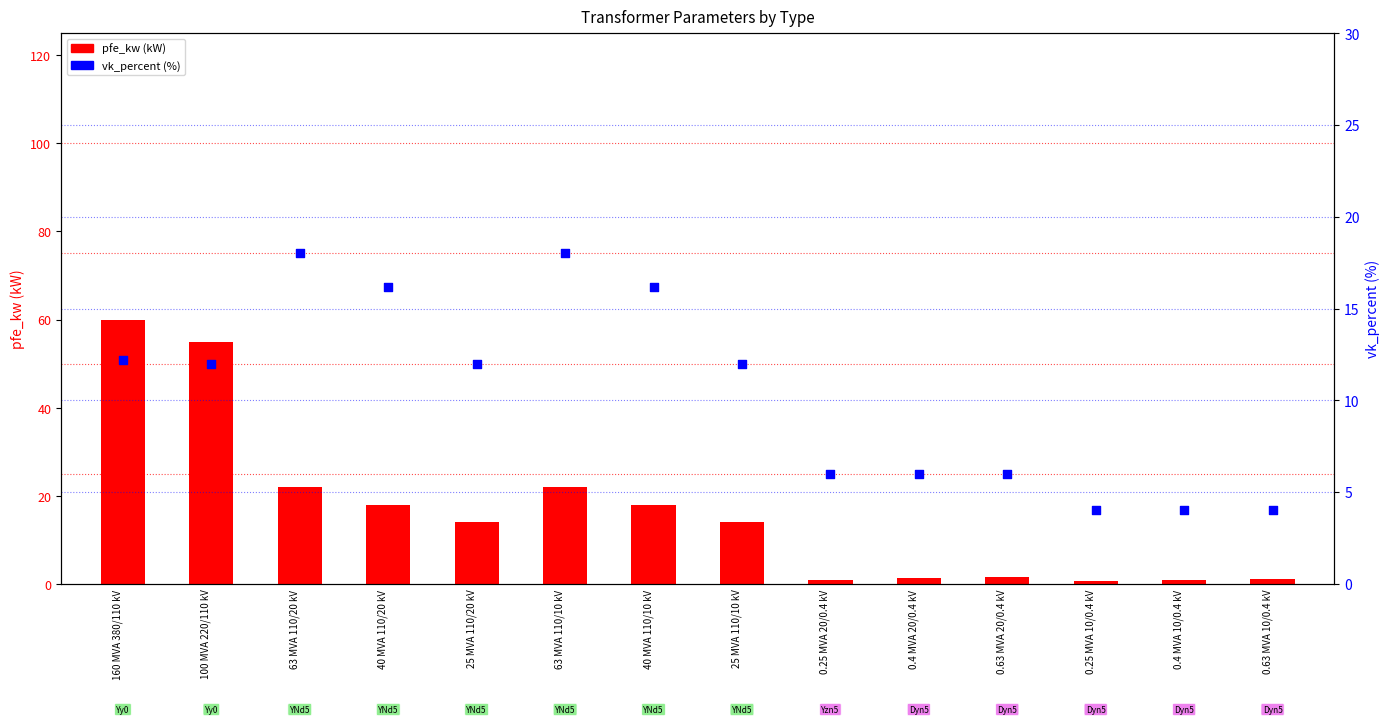

What are all the series names shown in the legend?

pfe_kw, vk_percent